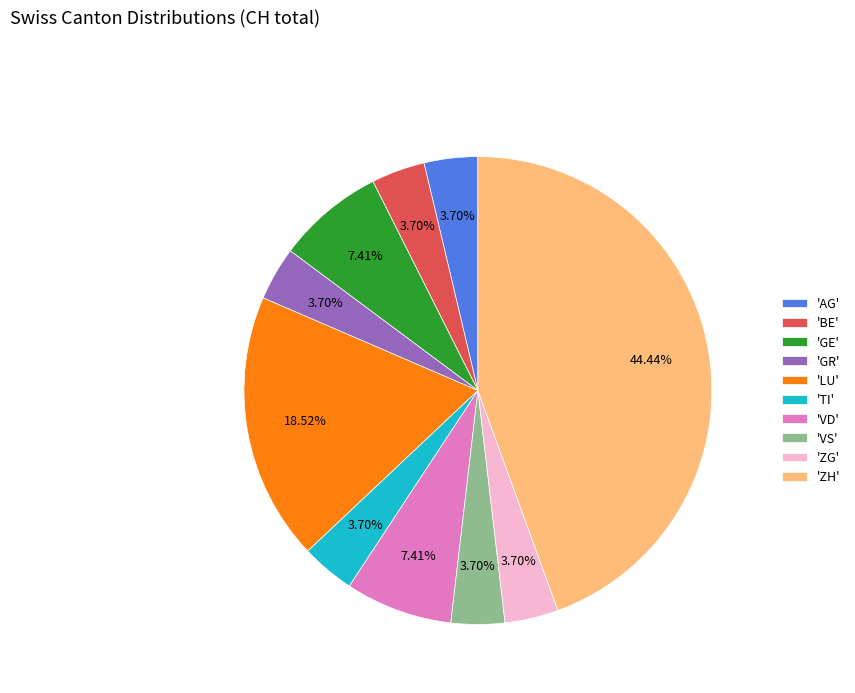

What is the largest slice in the pie chart?

'ZH'